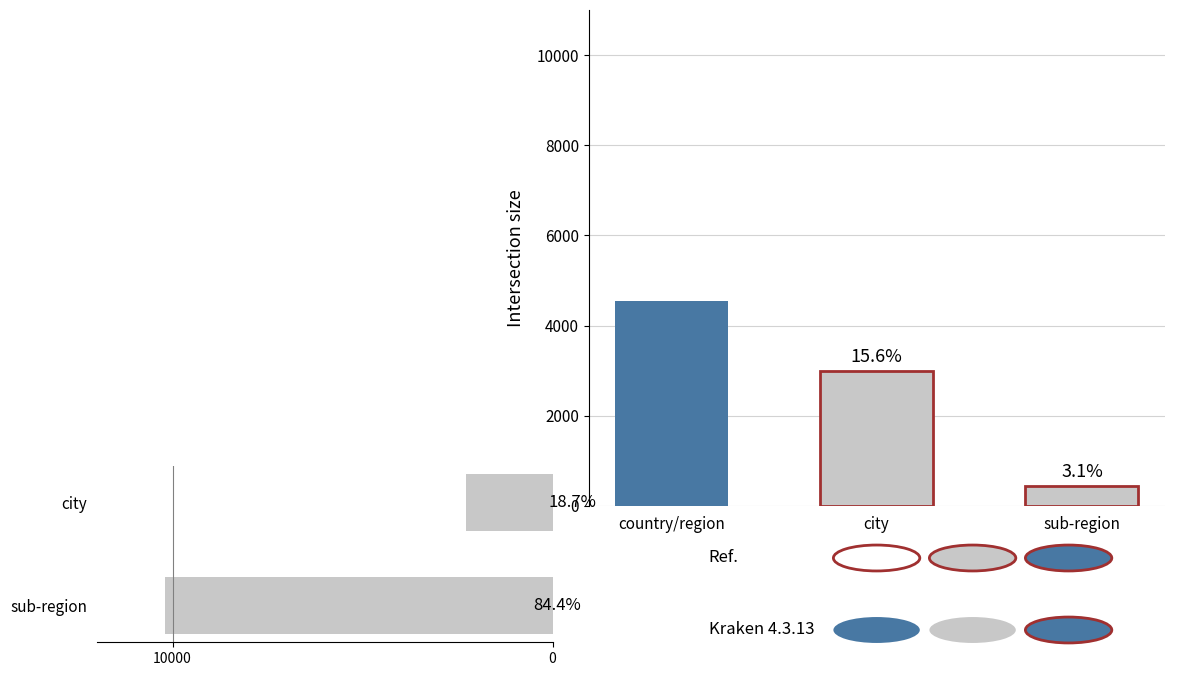

What is the difference between the maximum and minimum values?

7947